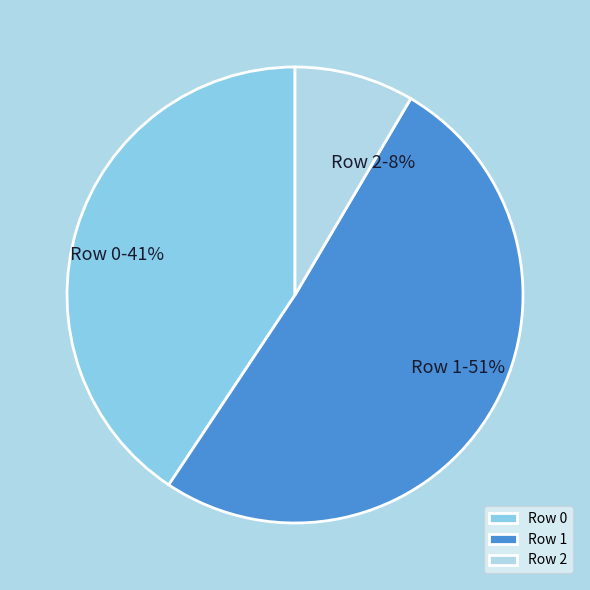

Which slice is the smallest?

Row 2